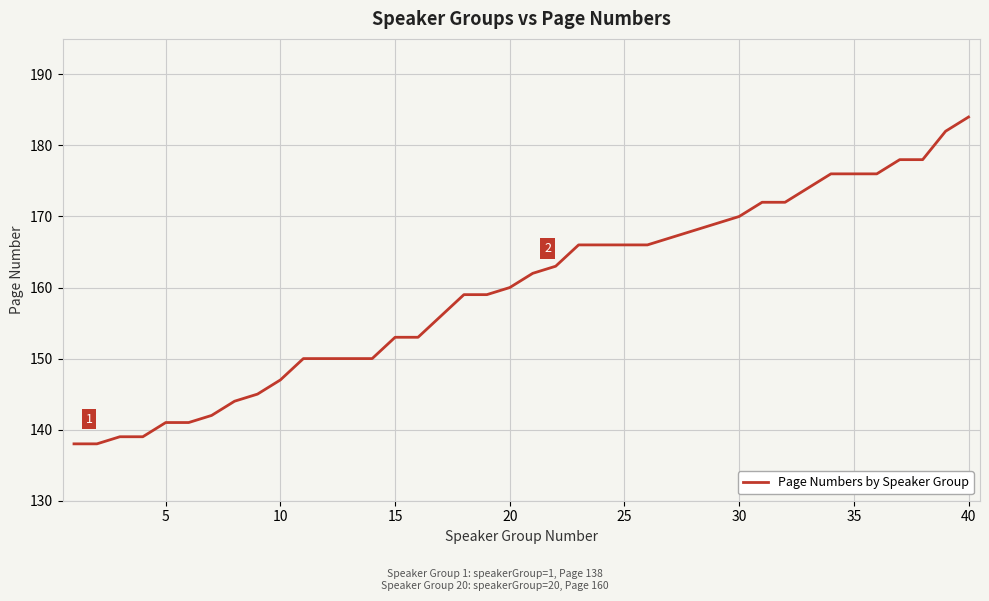

What is the minimum value shown in the chart?

138